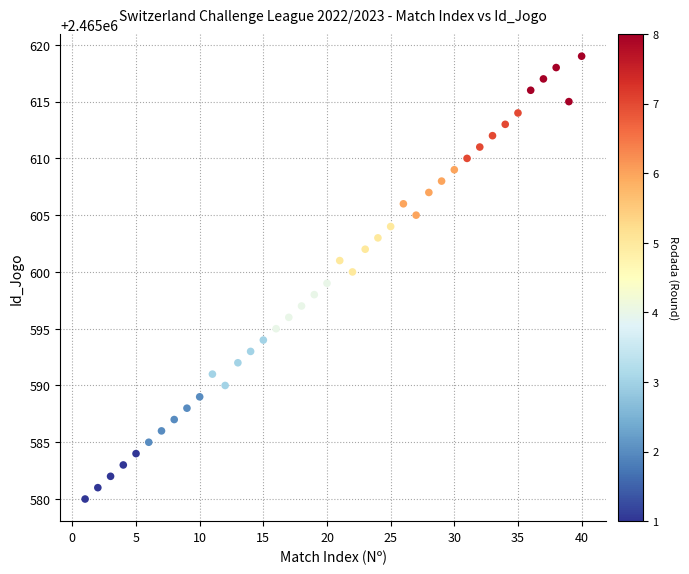

What is the range of X values (max minus min)?

39